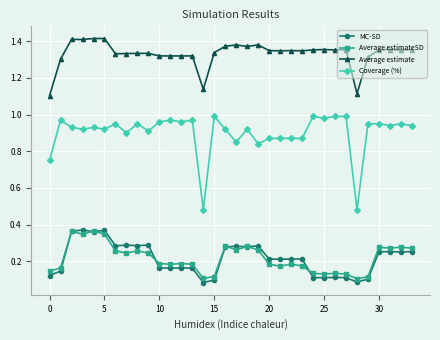

Which series has the largest total across all categories?

Average estimate